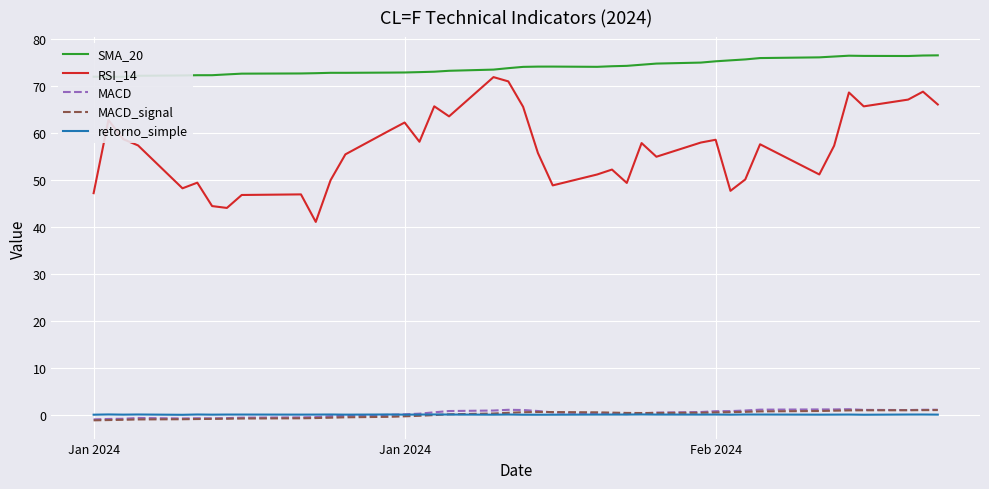

Is this an area chart (filled region under the line)?

No